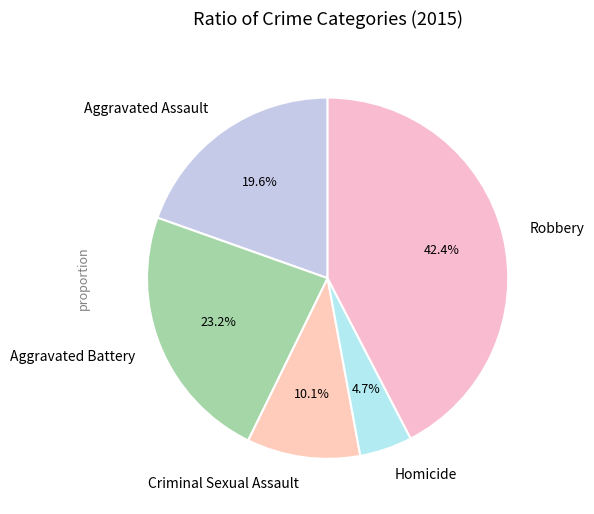

How many segments does this pie chart have?

5